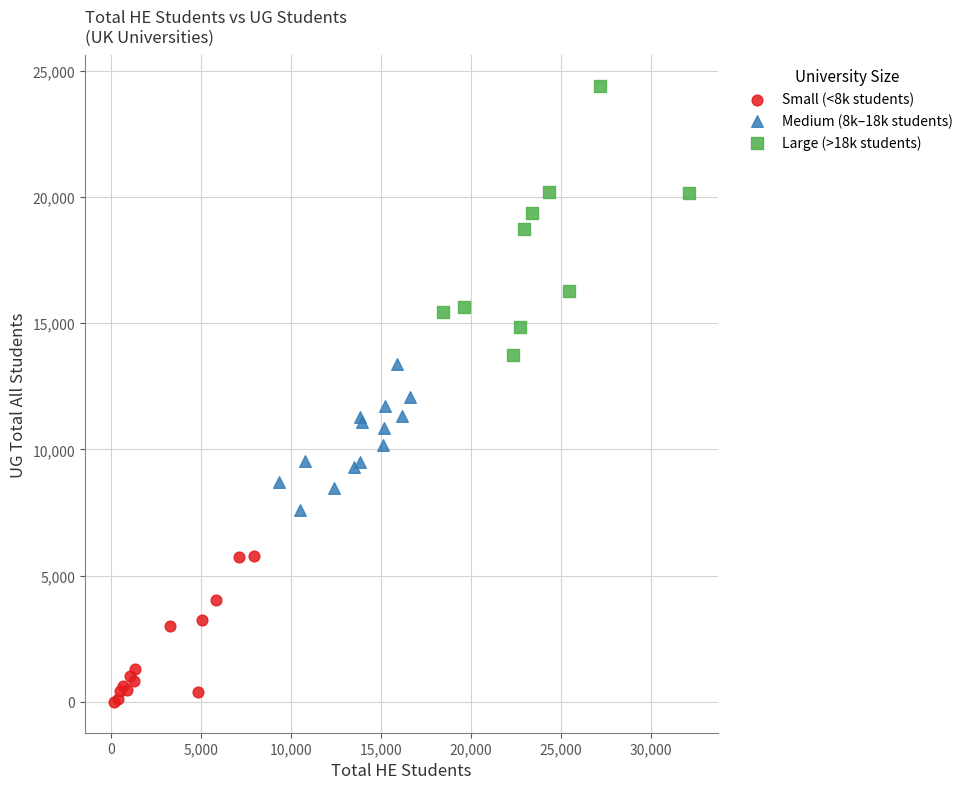

What are all the series names shown in the legend?

Small (<8k students), Medium (8k–18k students), Large (>18k students)